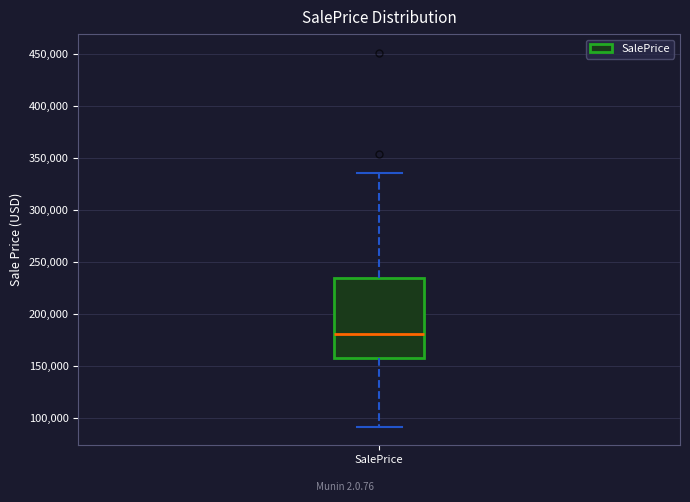

Read this box plot against the y-axis: the position of the median line, the range covered by the box, and the ends of both whiskers. The values are not printed on the chart, so give them approximately, as read against the axis.

median 180000, box 155000 to 235000, whiskers 90000 to 335000